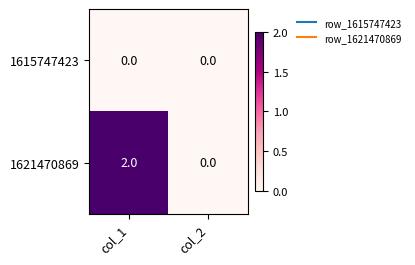

How many values in the 1621470869 series are below 2?

1